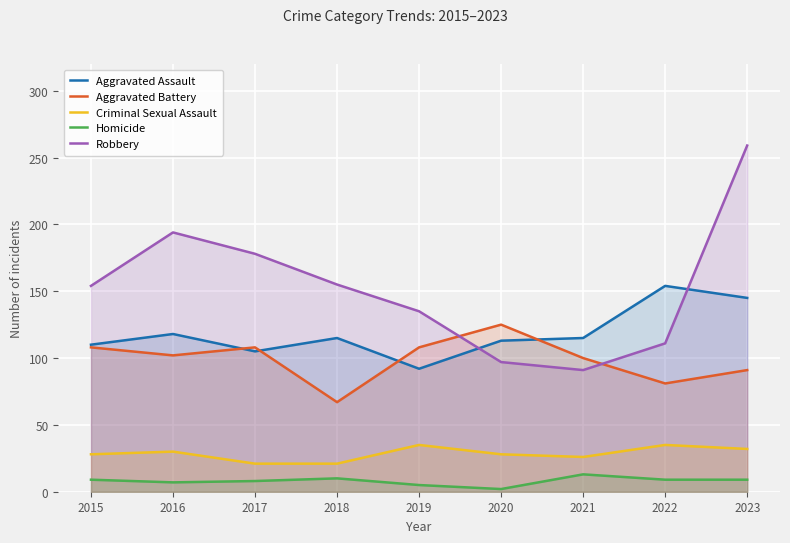

What is the approximate value of Robbery at 2019, to the nearest 5?

135